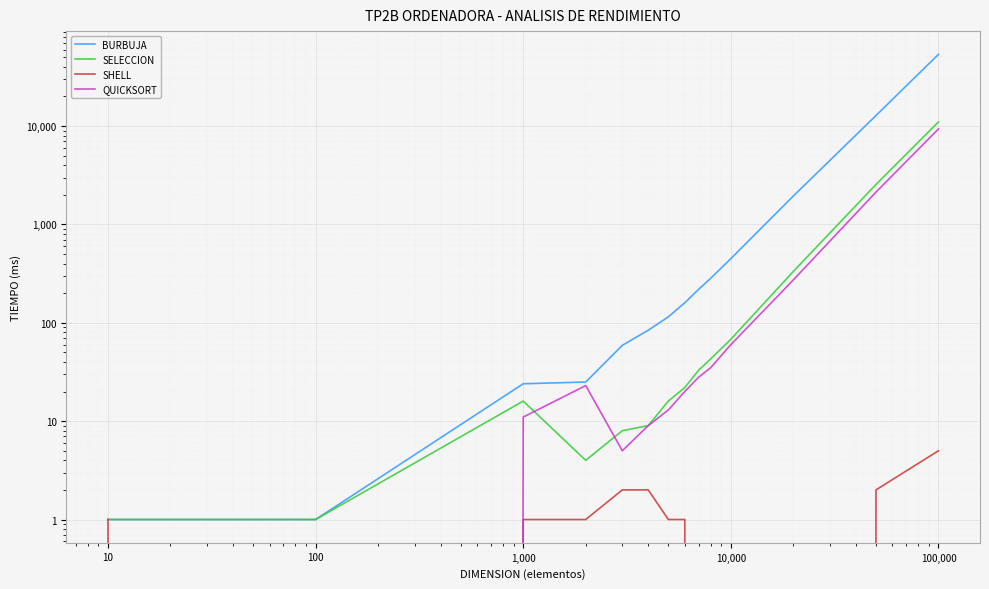

What is the difference between the maximum and minimum values in the SELECCION series?

11035